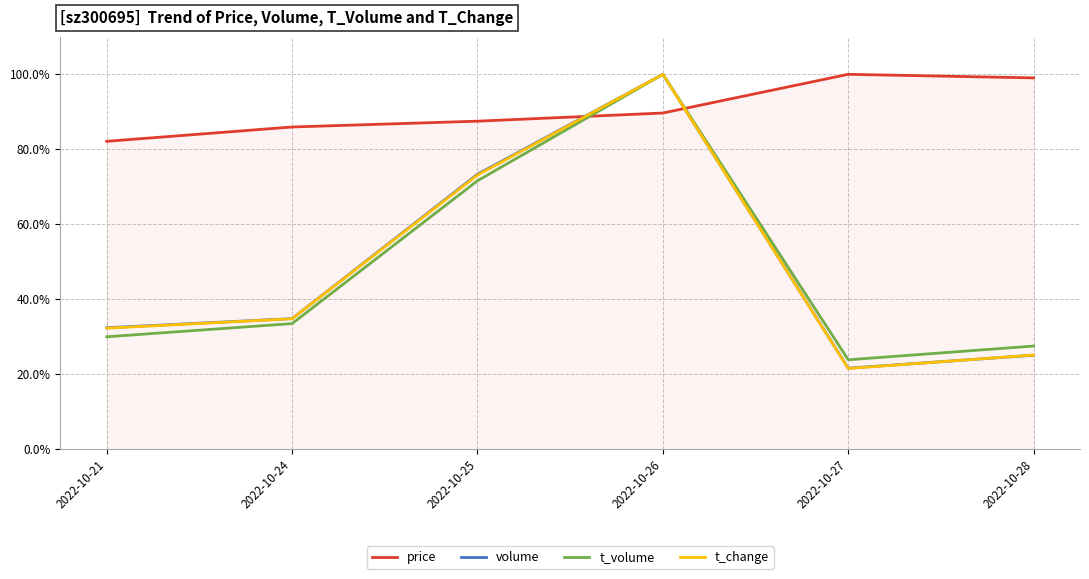

At how many categories does at least one series exceed 54?

6